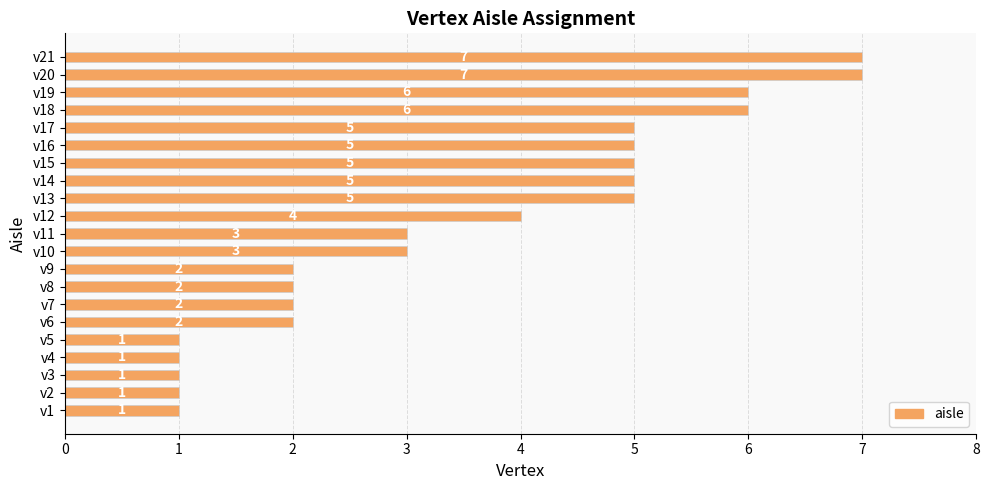

What is the maximum value shown in the chart?

7